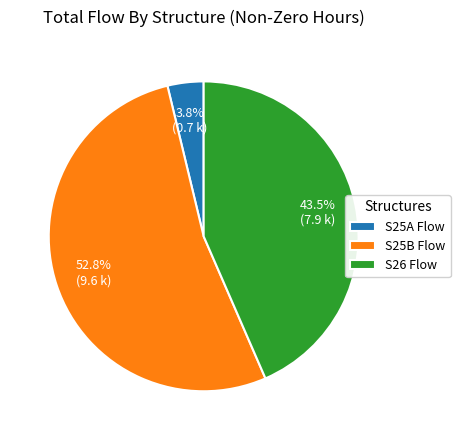

Which has a higher value, S26 Flow or S25B Flow?

S25B Flow